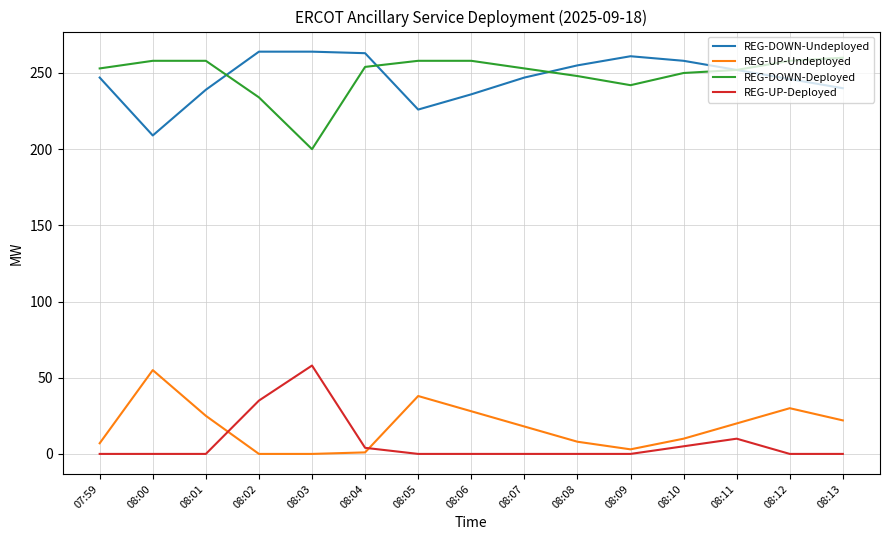

The value of REG-DOWN-Undeployed at 08:11 is 252. True or false?

True